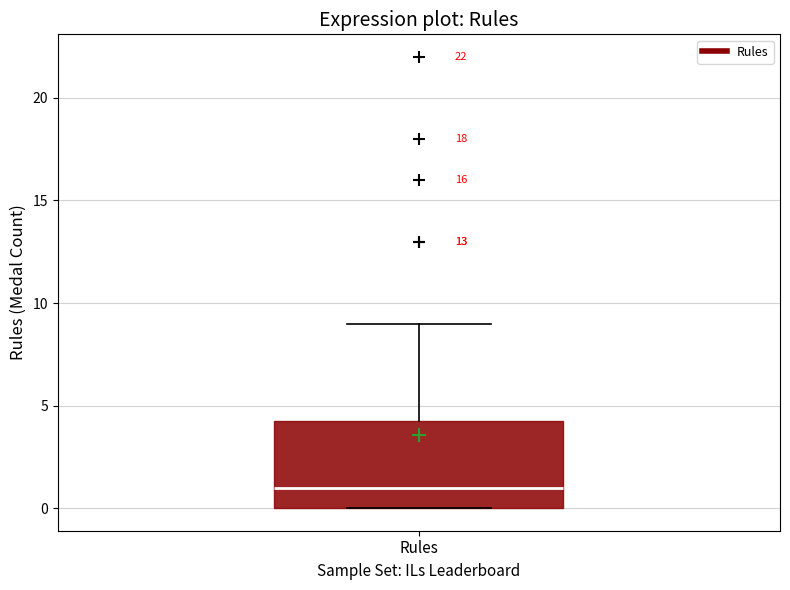

Where does the median line of the box for Rules sit on the y-axis? The values are not printed on the chart, so give them approximately, as read against the axis.

1.0